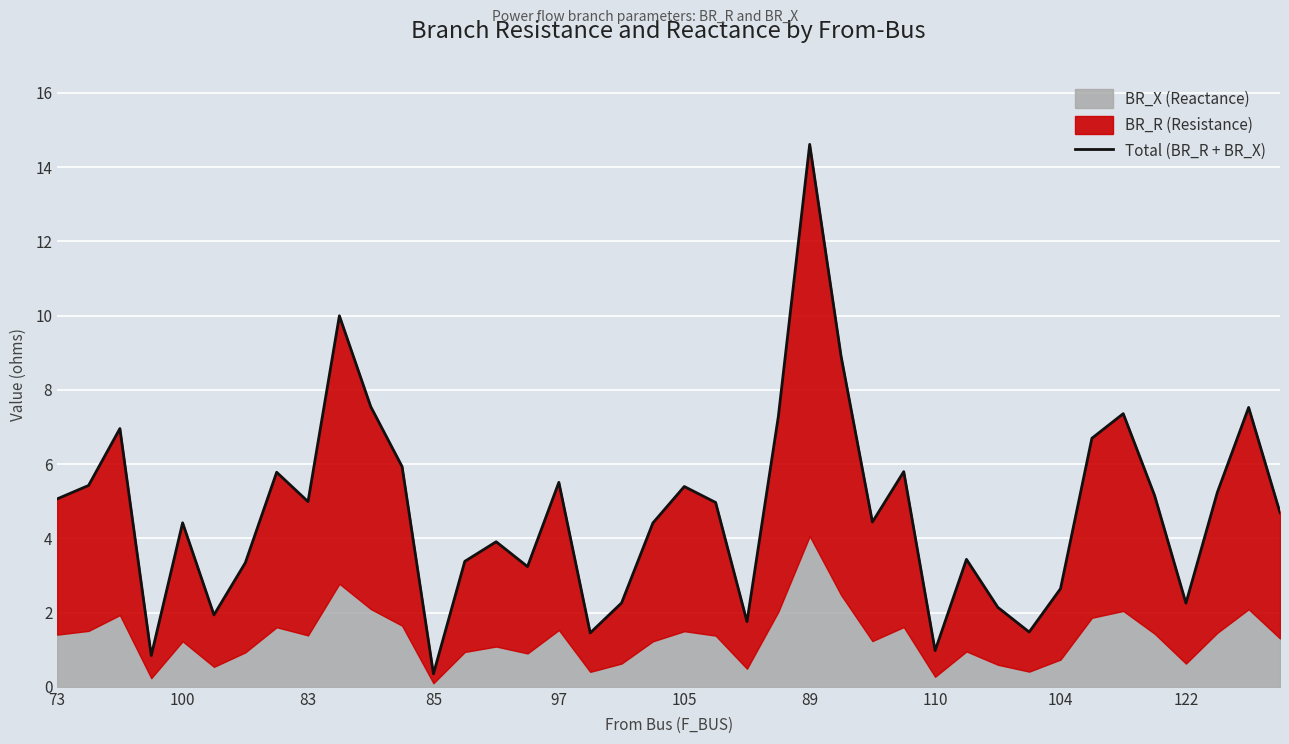

How many data points are less than 4?

16